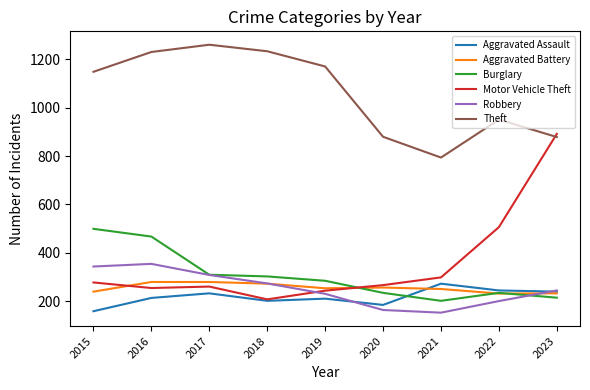

Which series has the largest total across all categories?

Theft